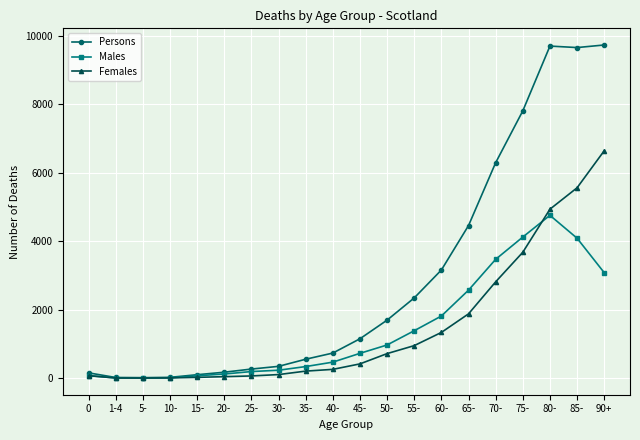

Which series has the widest spread of values?

Persons